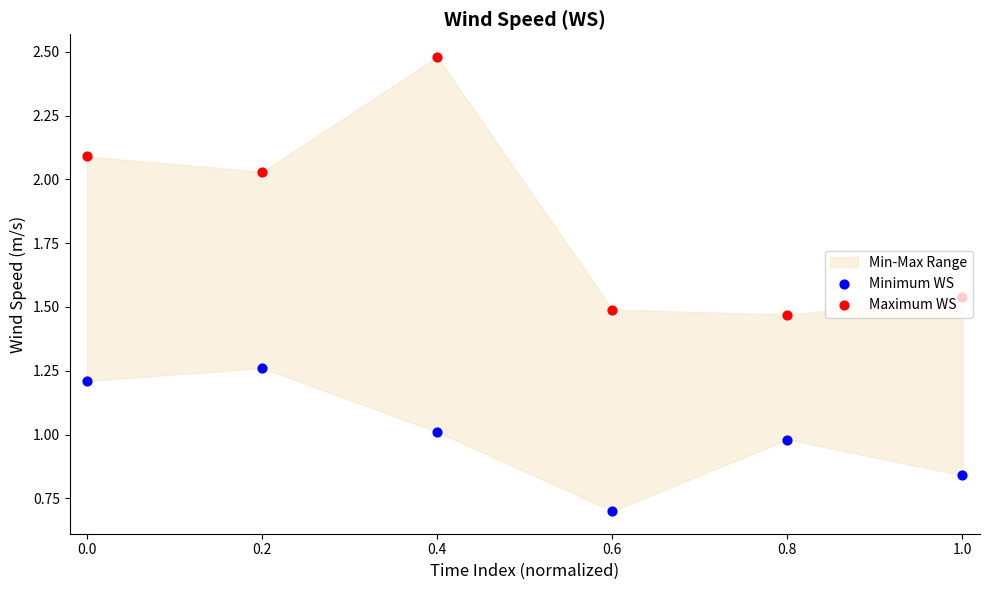

Which series has the largest total across all categories?

Maximum WS